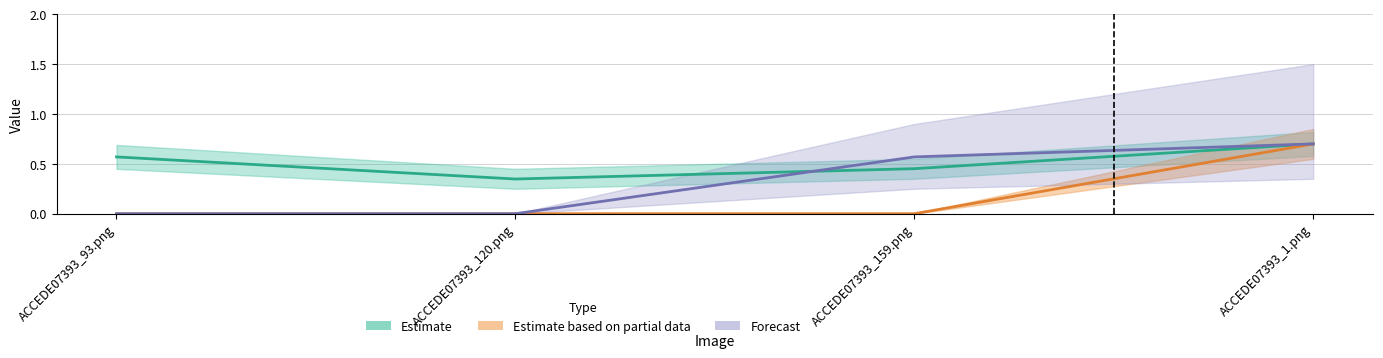

What is the maximum value for Estimate based on partial data?

0.7